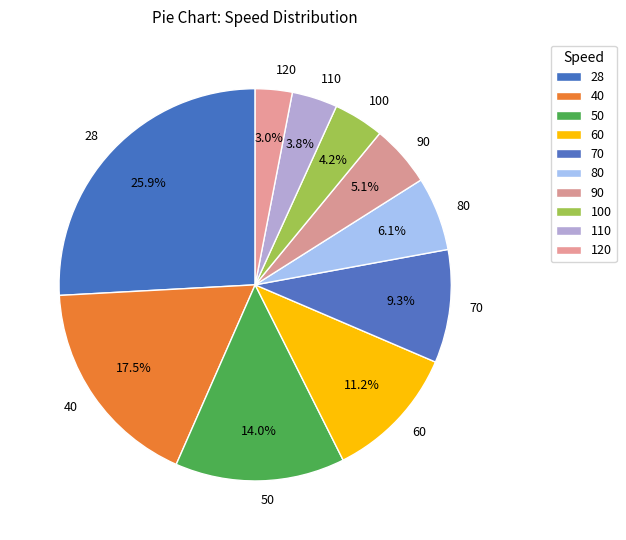

Combined, what portion of the pie is 28 and 50?

39.9%